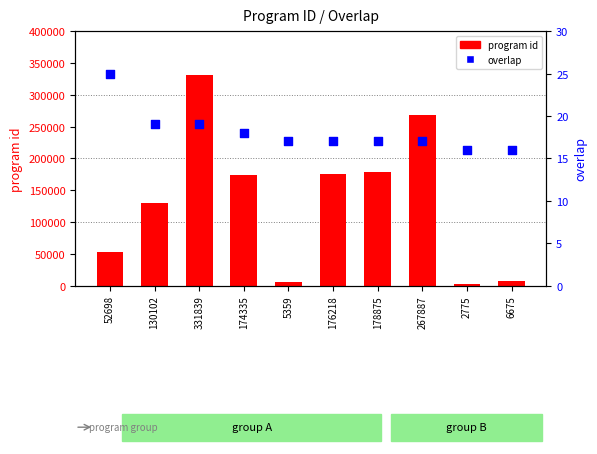

At which category is the sum across all series the highest?

331839